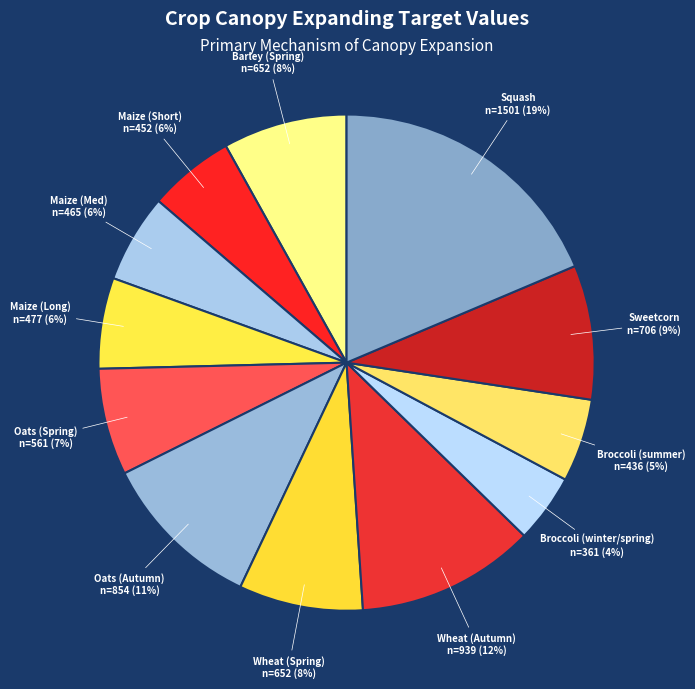

What is the largest slice in the pie chart?

Squash